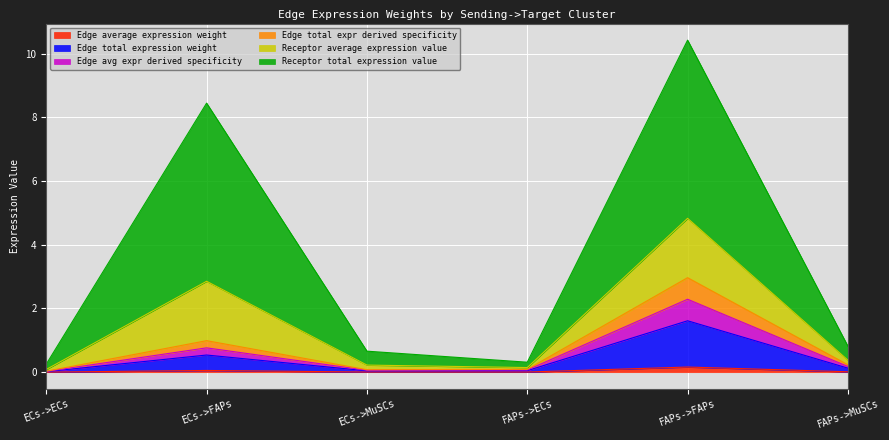

What position from the left is ECs->MuSCs?

3